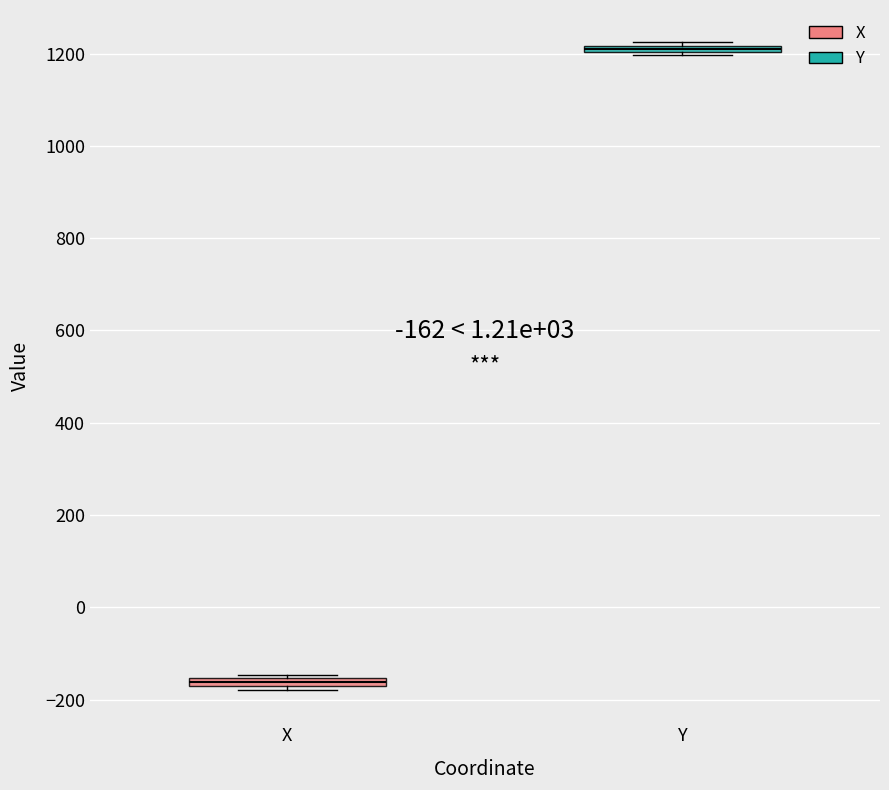

Which box's median line is the lowest?

X